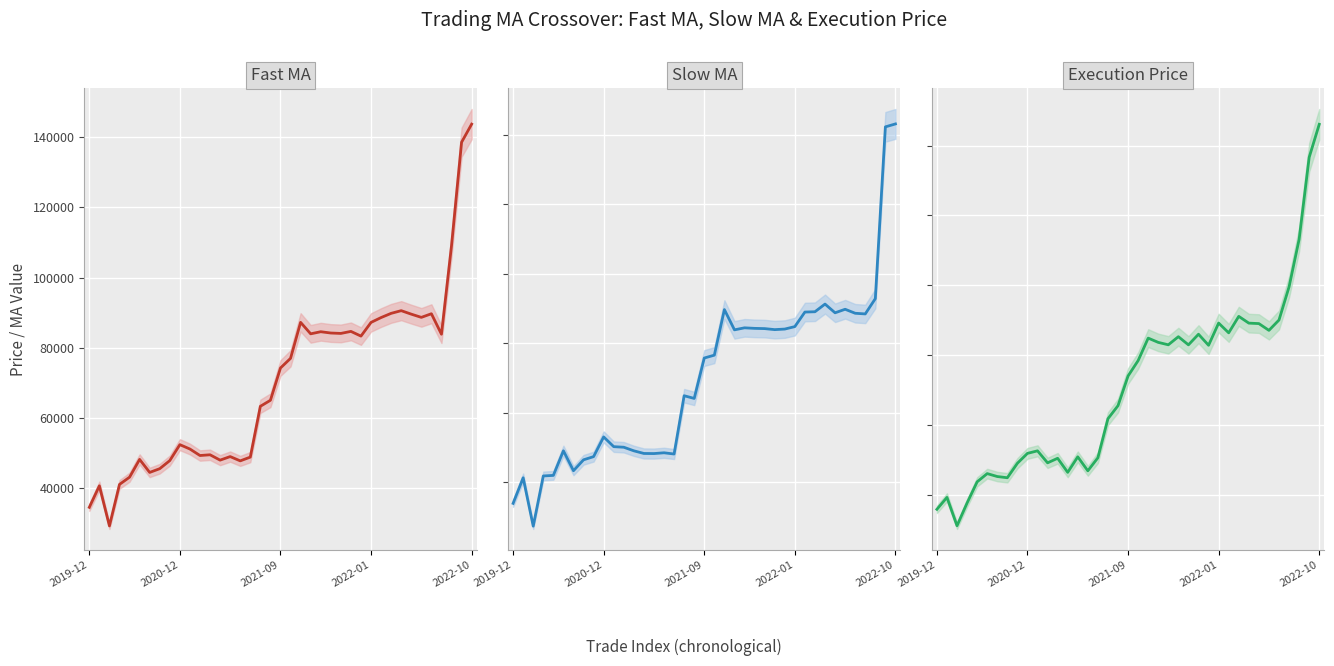

How many interior local peaks does the Execution Price series have?

10